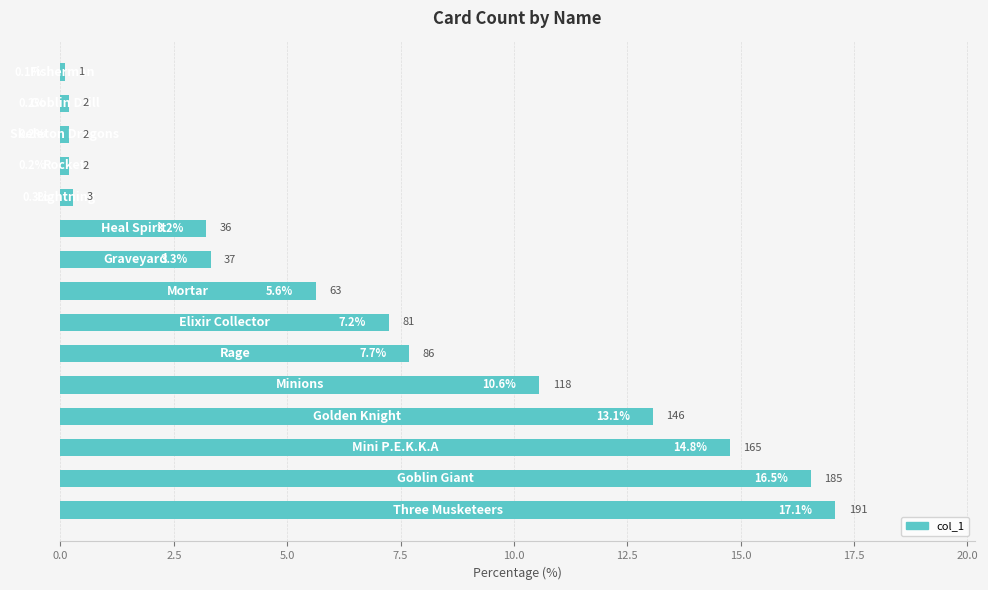

How many bars are there in total?

15